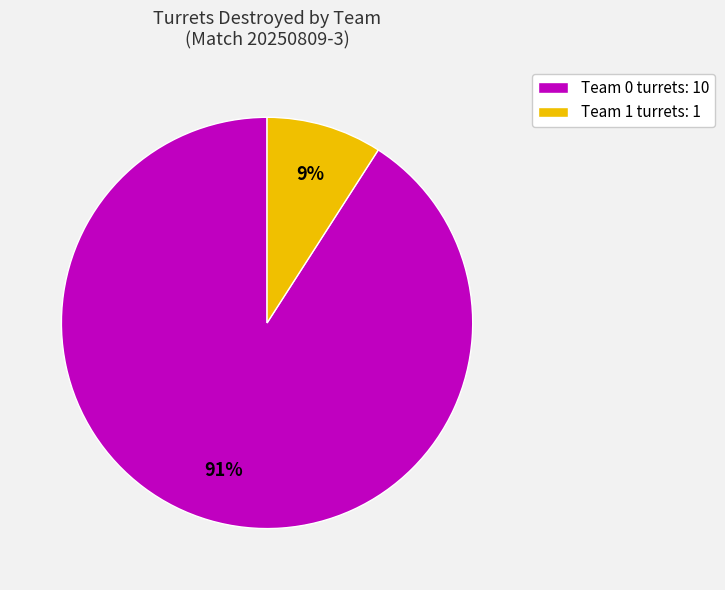

What is the smallest slice in the pie chart?

Team 1